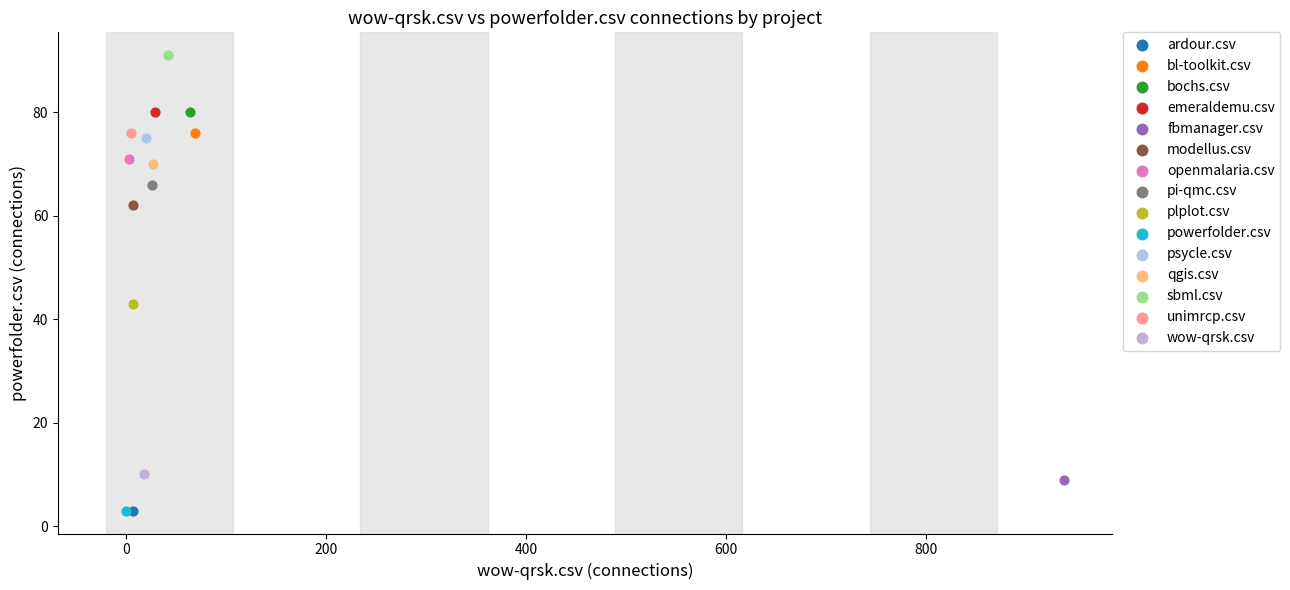

Which series reaches the maximum Y coordinate?

sbml.csv